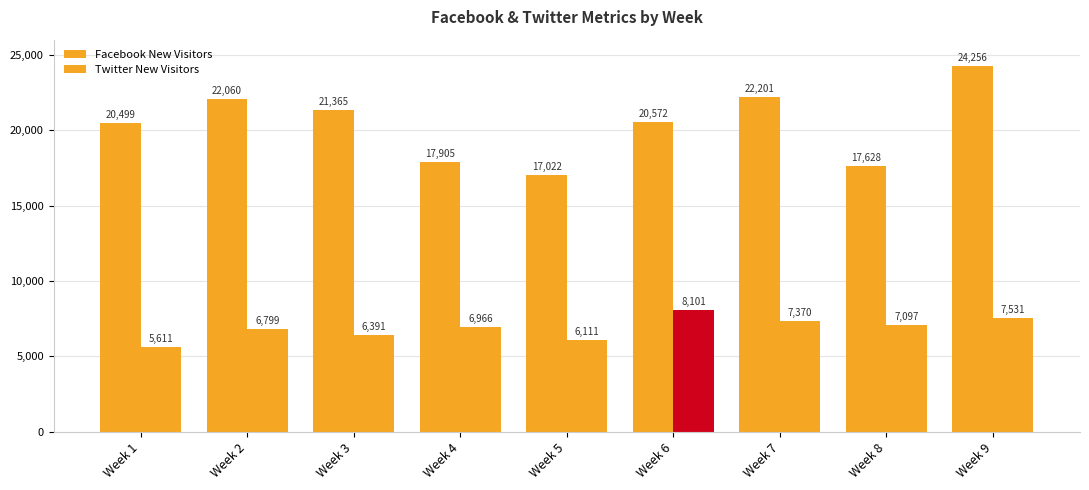

How many data points in Facebook New Visitors are less than 20572?

4